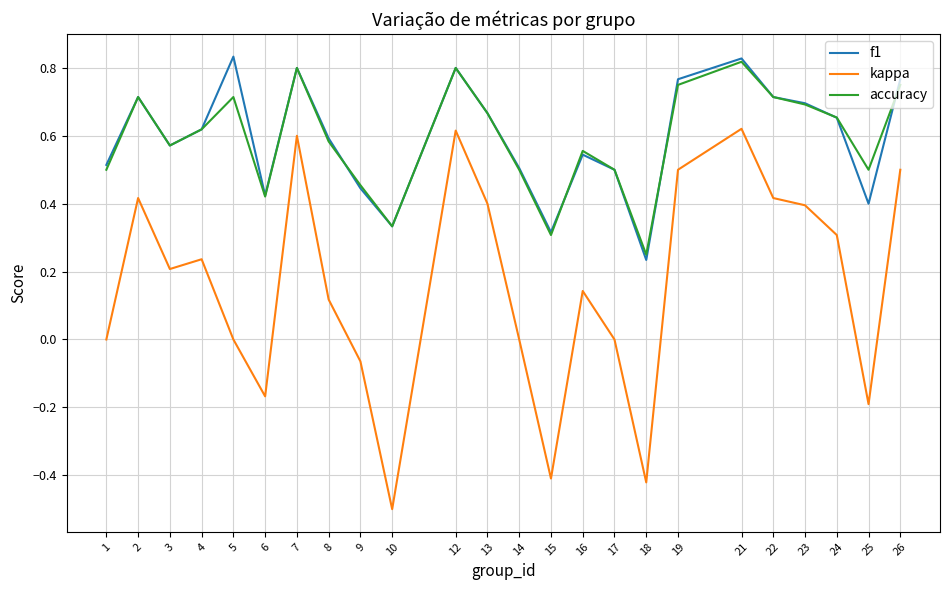

True or false: kappa and f1 cross at least once.

False